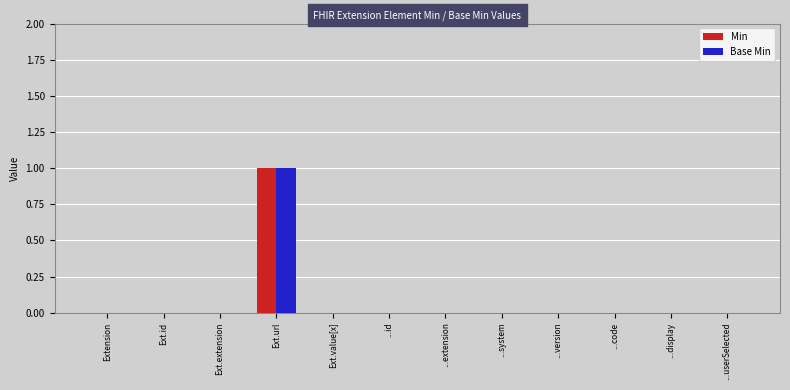

Which label corresponds to the largest value in the chart?

Ext.url